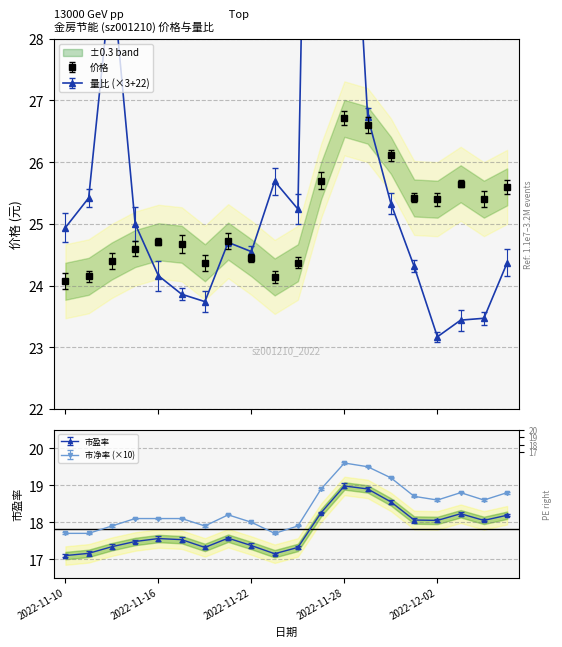

What is the sum of all 价格 values?

501.2